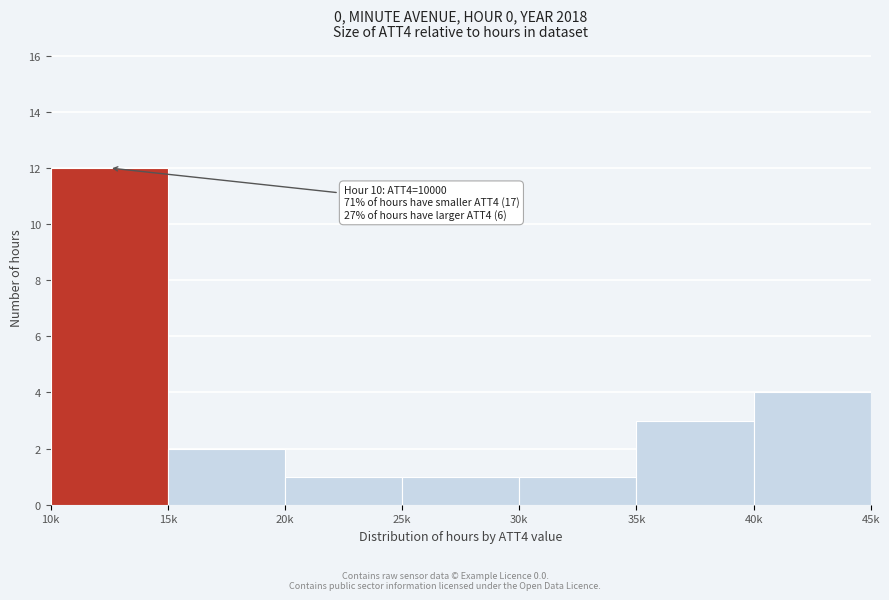

Reading left to right, transcribe all the data shown in this chart.

12	2	1	1	1	3	4